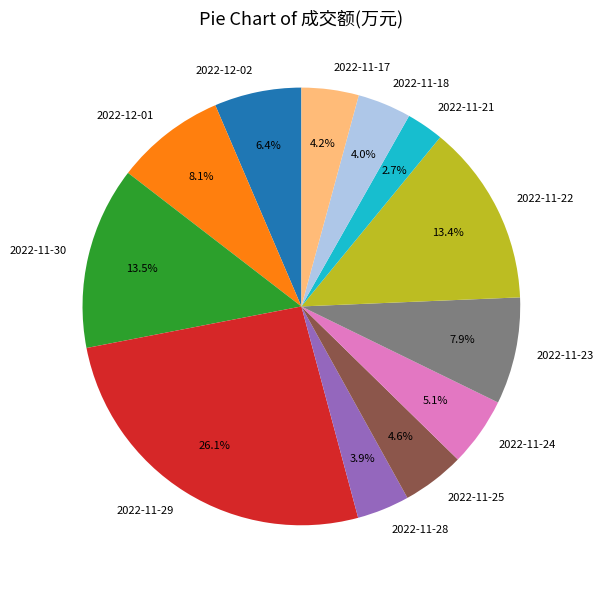

Is there any slice that represents more than half of the pie?

No